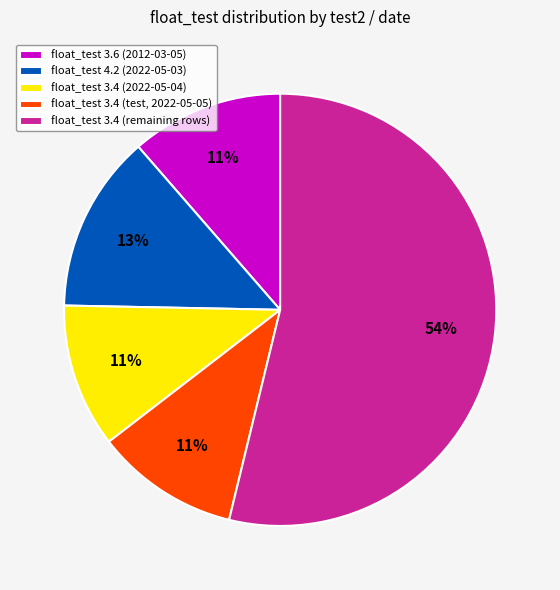

Is there a majority slice in this chart?

Yes